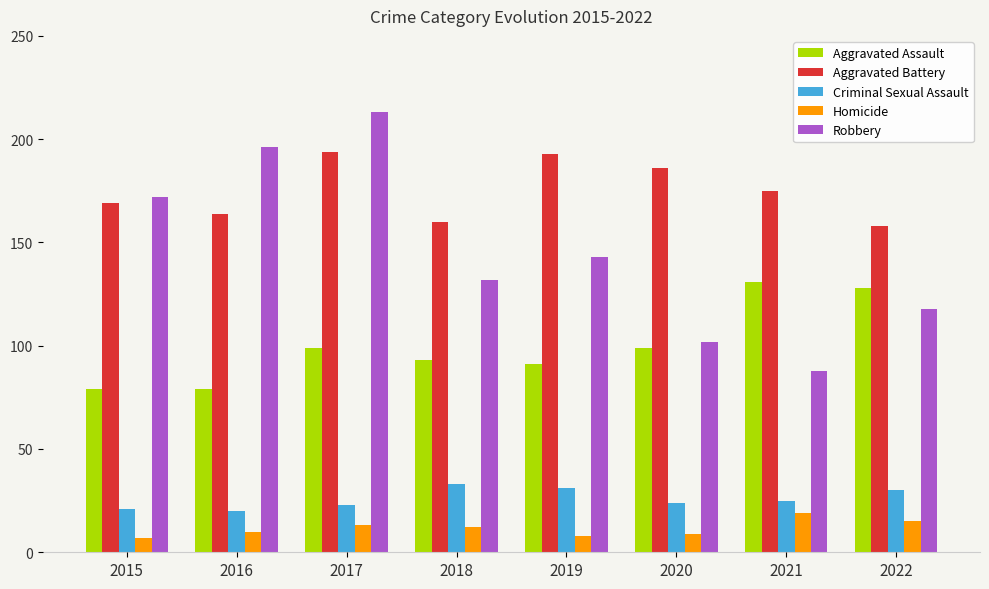

Which series has the largest range (max minus min)?

Robbery